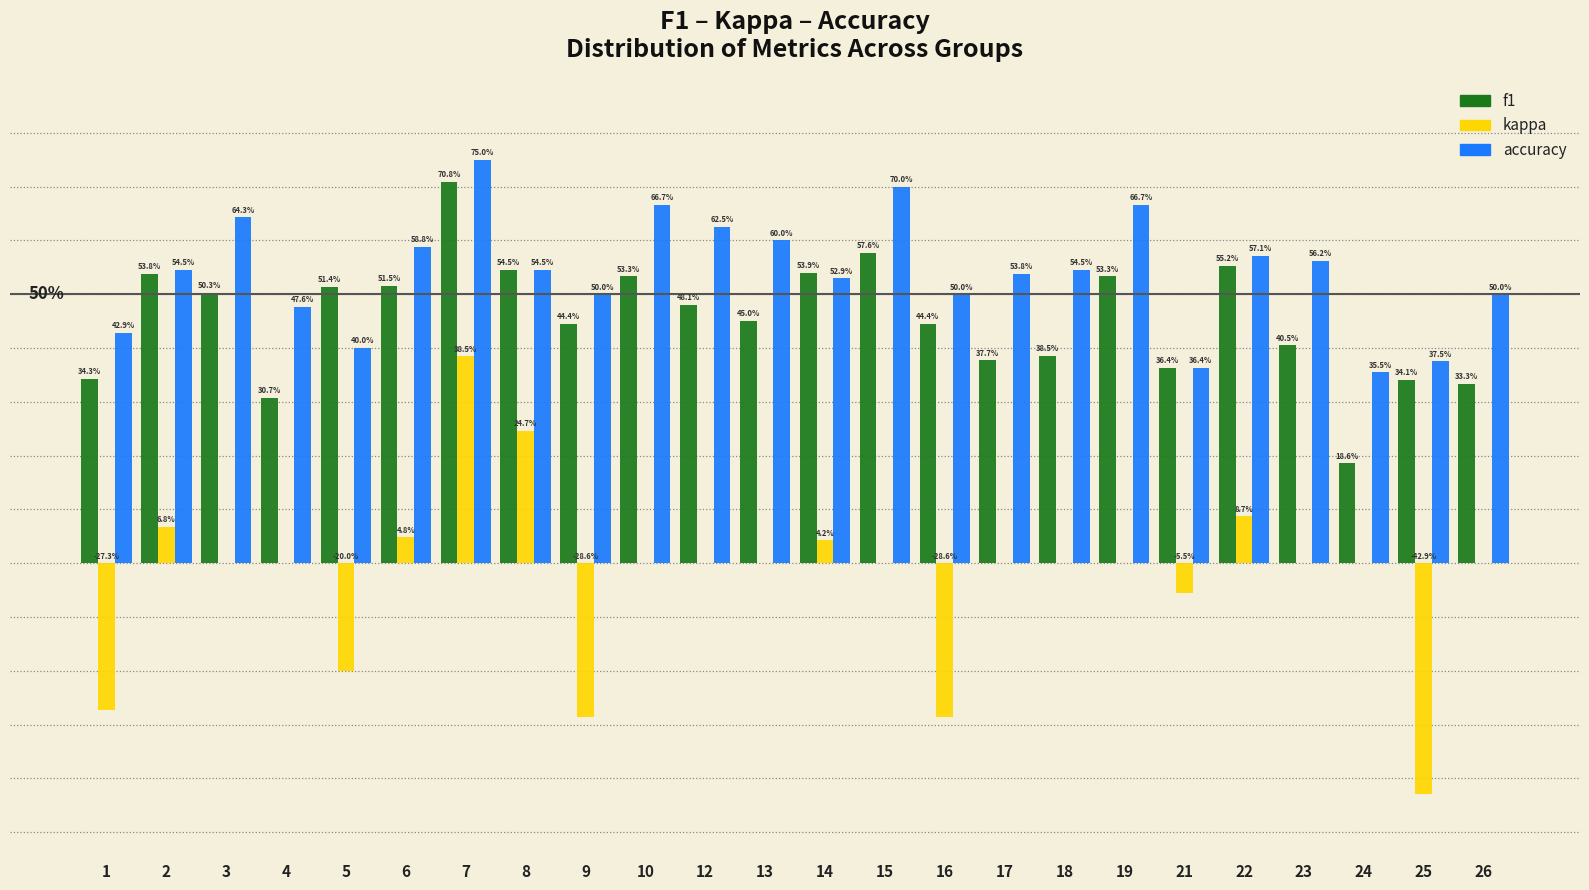

What are all the series names shown in the legend?

f1, kappa, accuracy